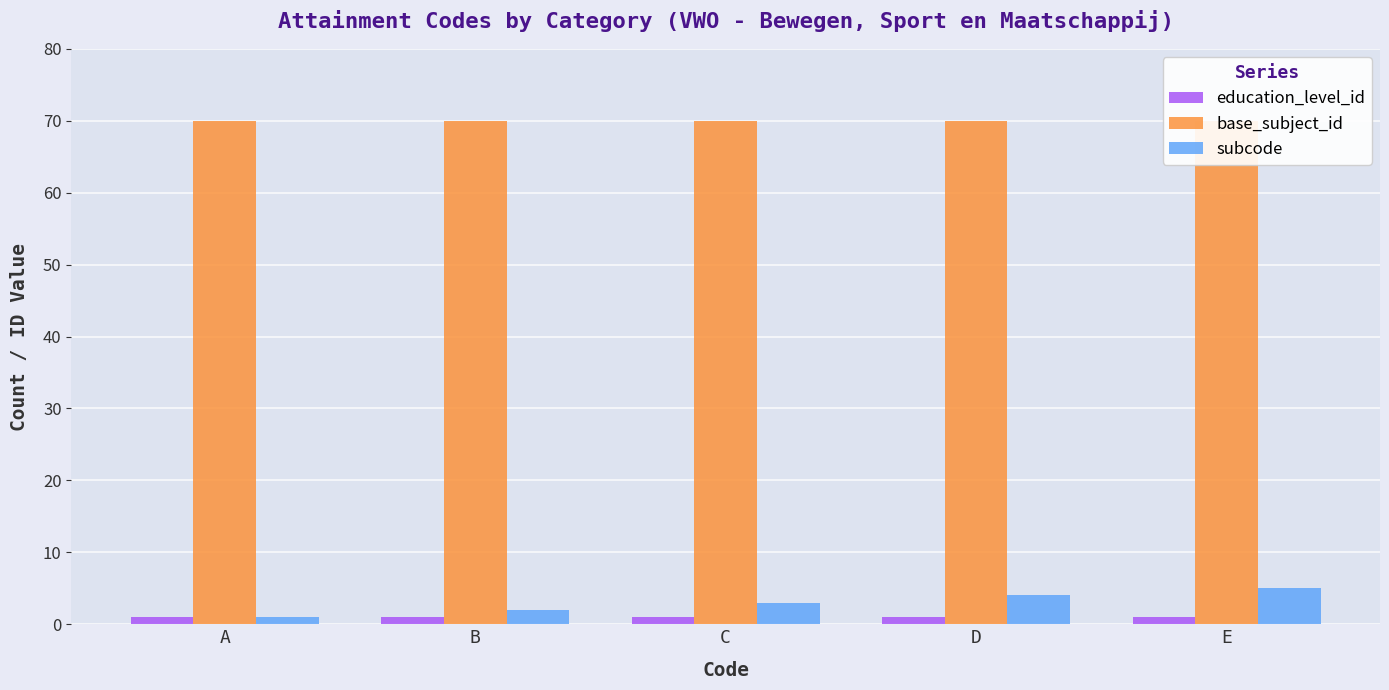

Rank the series at E from lowest to highest value.

education_level_id, subcode, base_subject_id